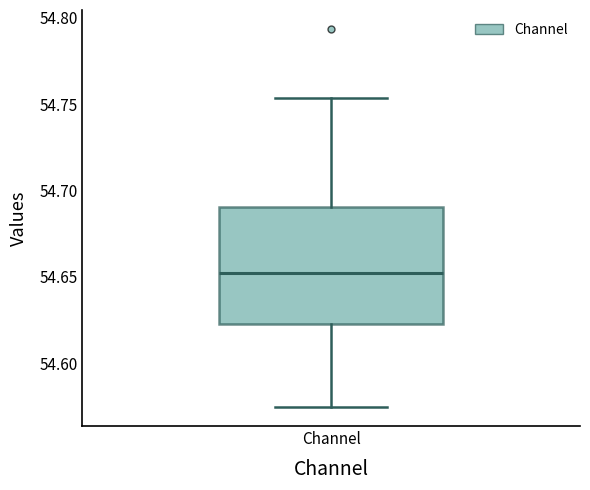

Transcribe this box plot: give where the median line is, the range the box spans, and where the two whiskers end, as read against the y-axis. The values are not printed on the chart, so give them approximately, as read against the axis.

median 54.650, box 54.625 to 54.690, whiskers 54.575 to 54.755